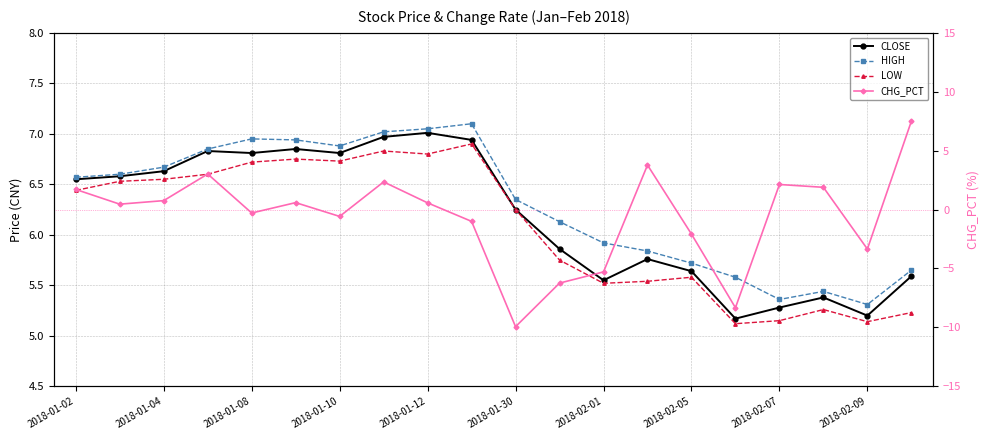

Between 2018-01-10 and 13, which series saw the biggest shift?

CLOSE